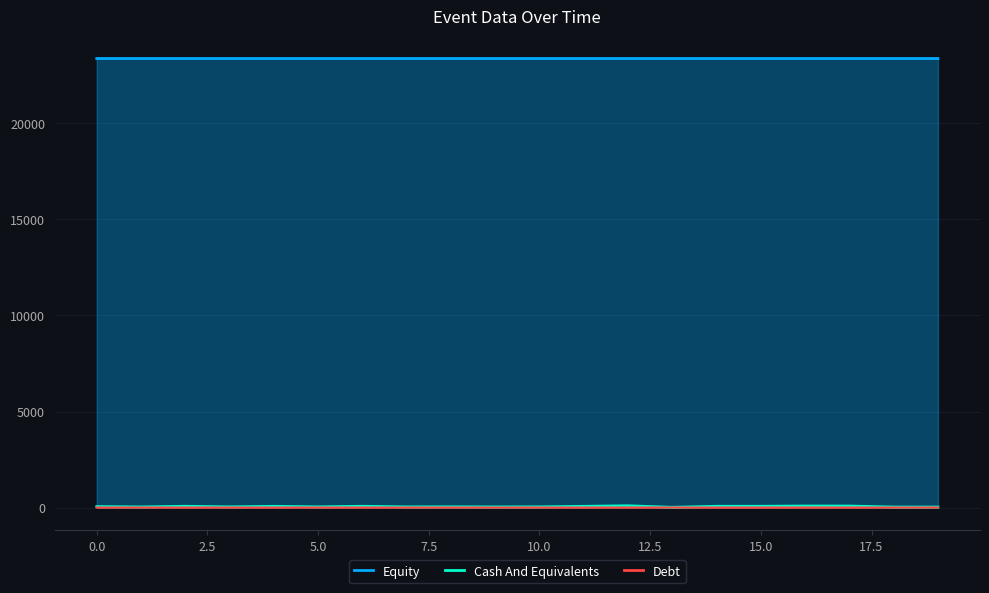

True or false: Equity and Cash And Equivalents cross at least once.

False